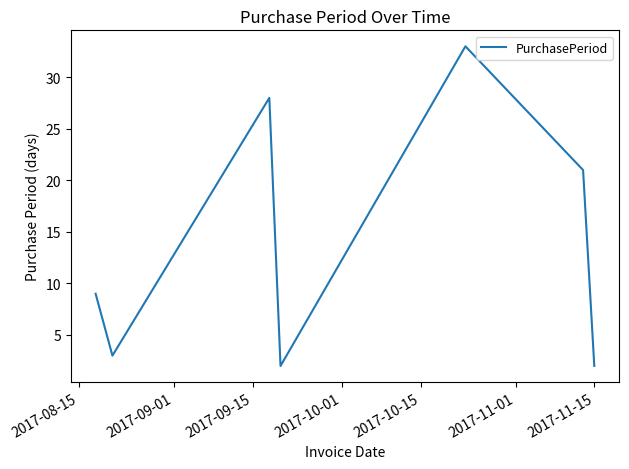

True or false: the data has more than 2 interior local peaks.

False